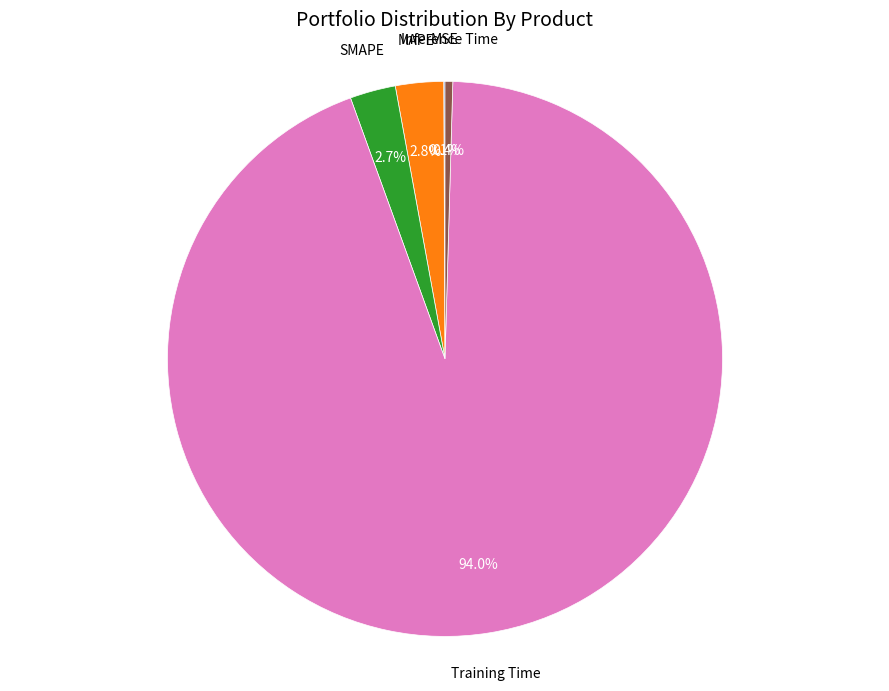

Does any single category account for the majority?

Yes